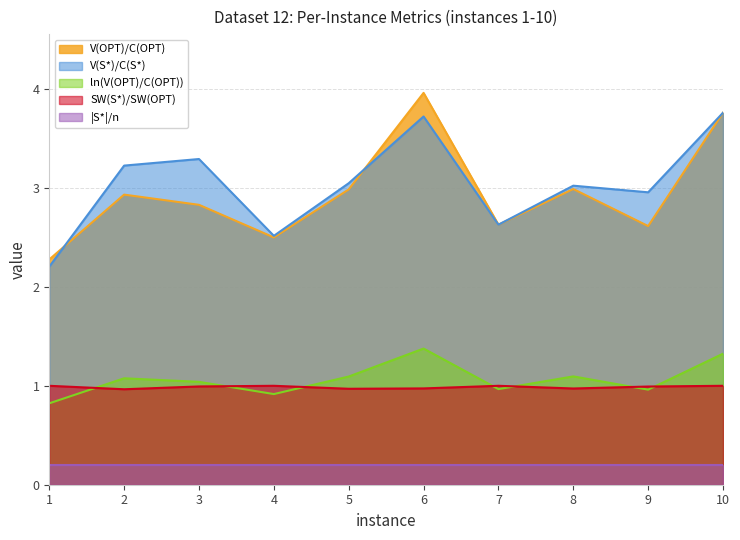

At which label does SW(S*)/SW(OPT) reach its peak?

1